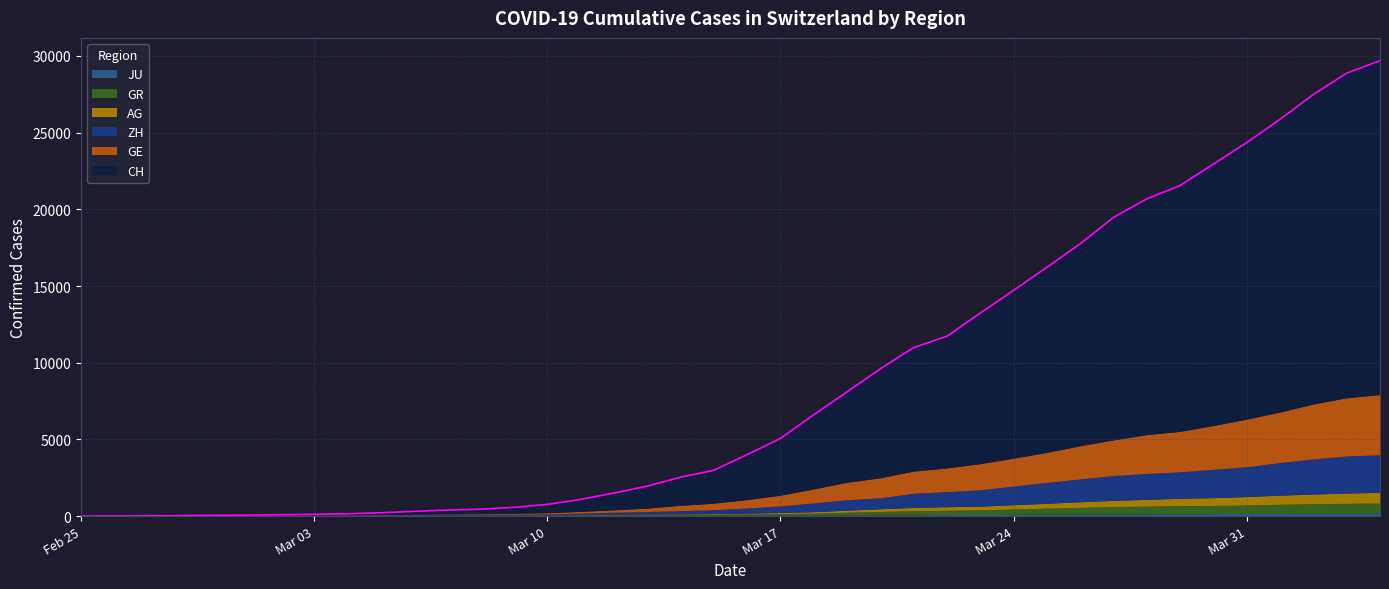

Which series has the largest range (max minus min)?

CH